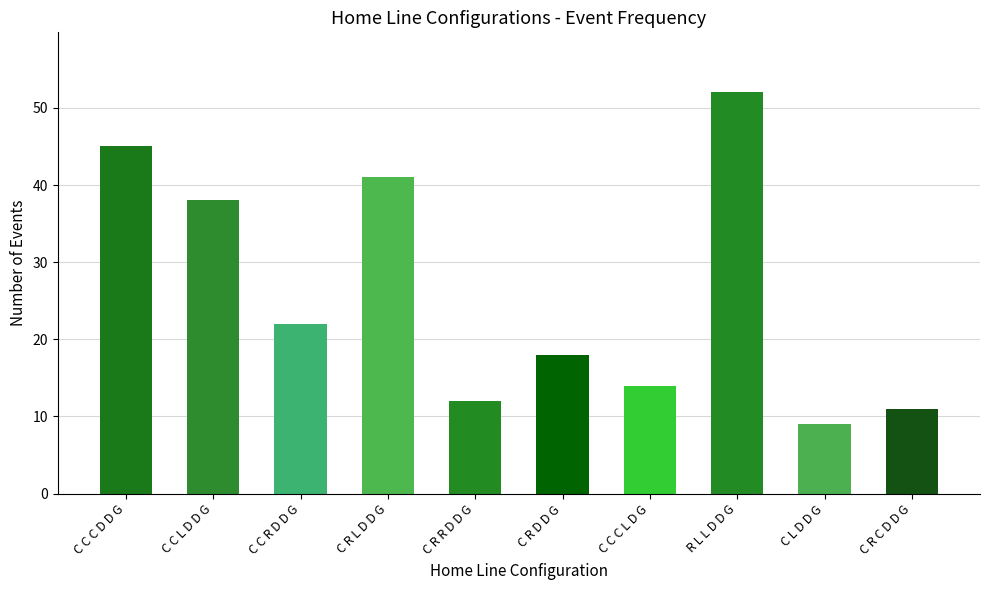

List the labels in order of value, largest first.

R L L D D G, C C C D D G, C R L D D G, C C L D D G, C C R D D G, C R D D G, C C C L D G, C R R D D G, C R C D D G, C L D D G